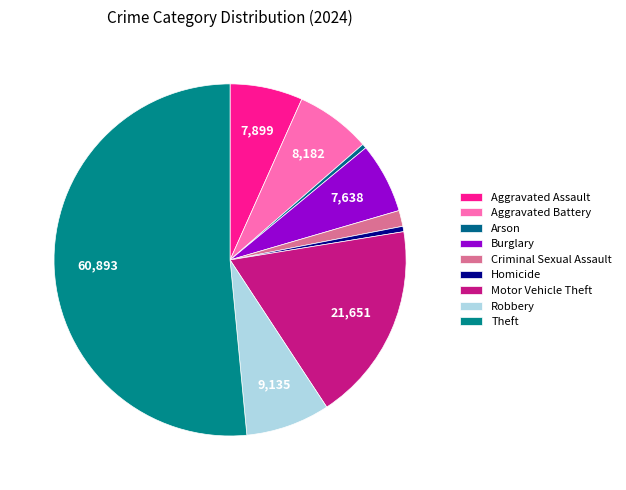

Is it true that Burglary is 6% of the pie?

True